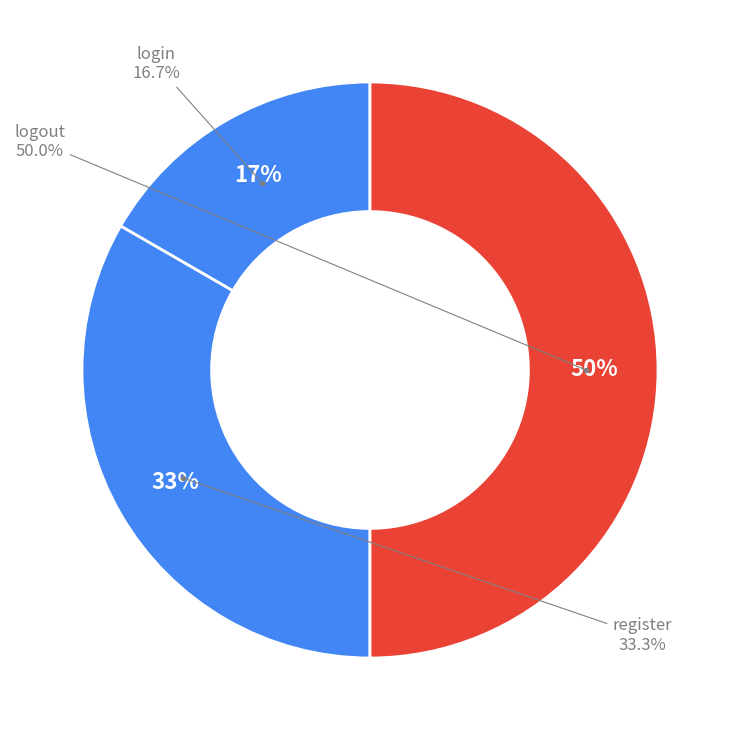

To the nearest percent, what is the difference between the largest and smallest slice percentages?

33%